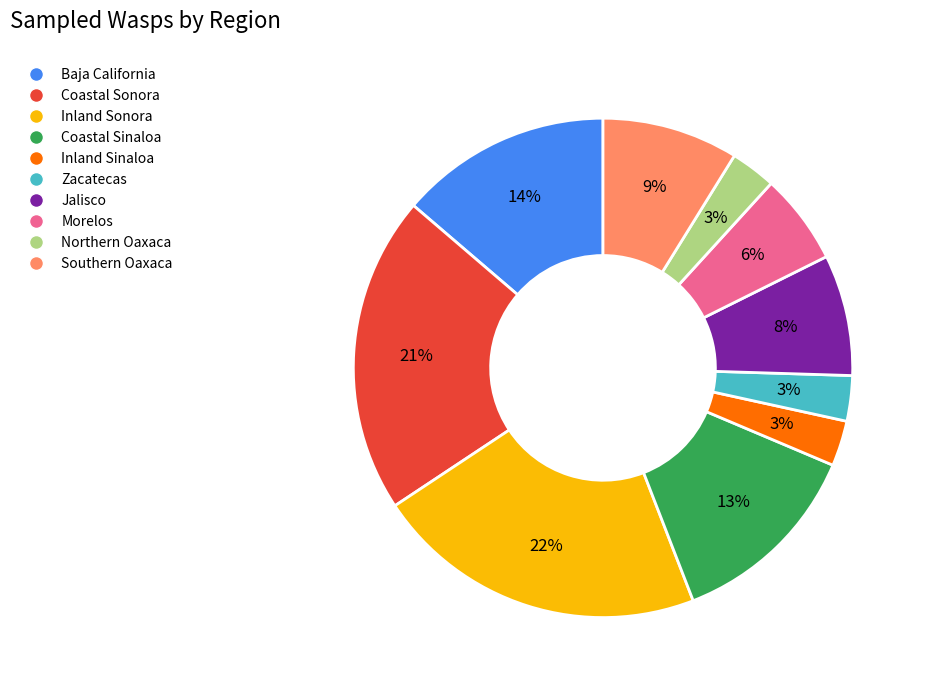

To the nearest percent, what is the average slice percentage?

10%